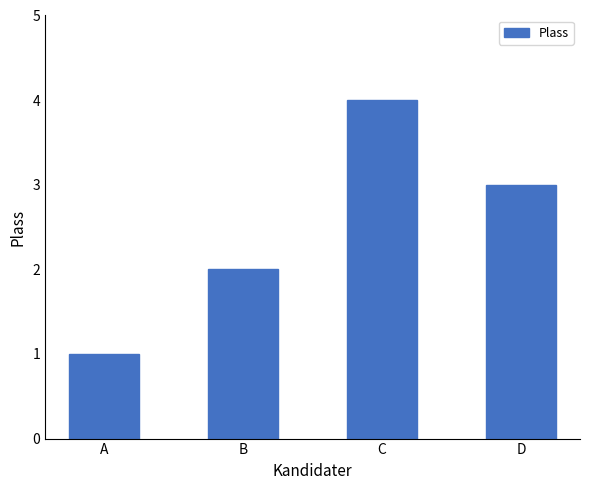

Rank the categories by value from lowest to highest.

A, B, D, C